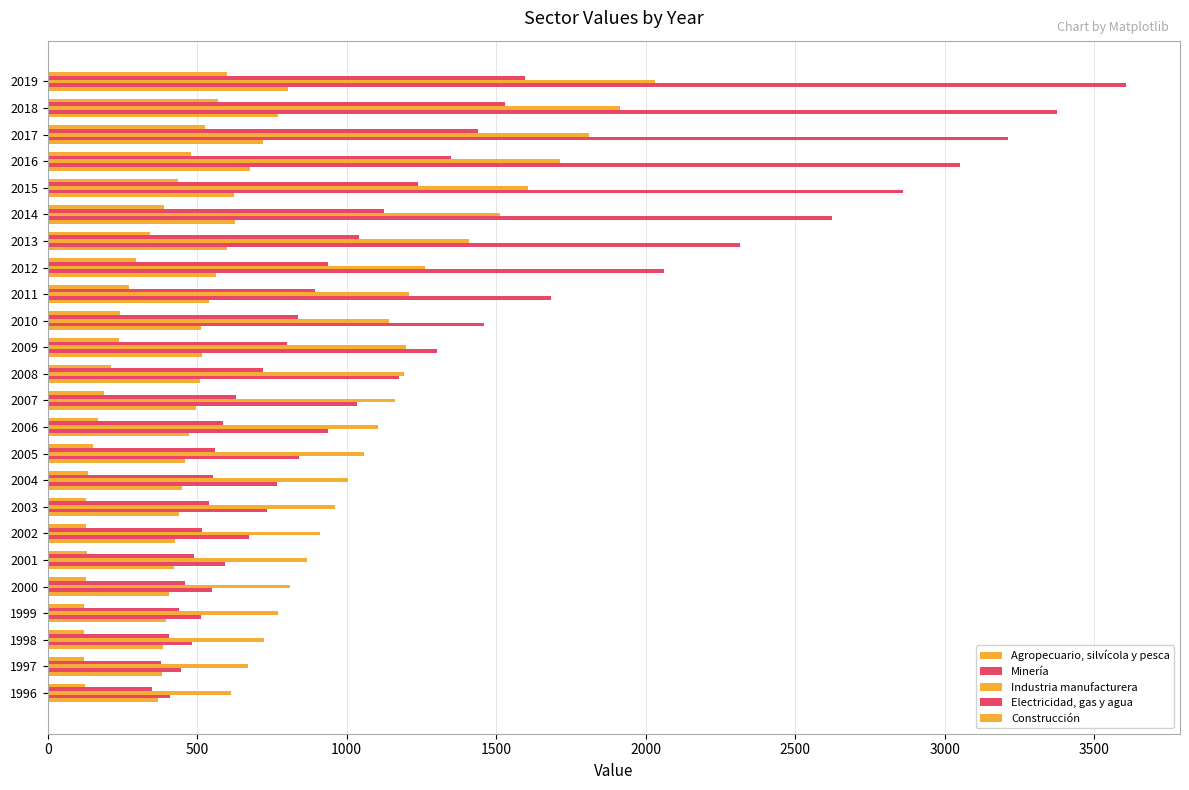

What is the average value of the Agropecuario, silvícola y pesca series?

524